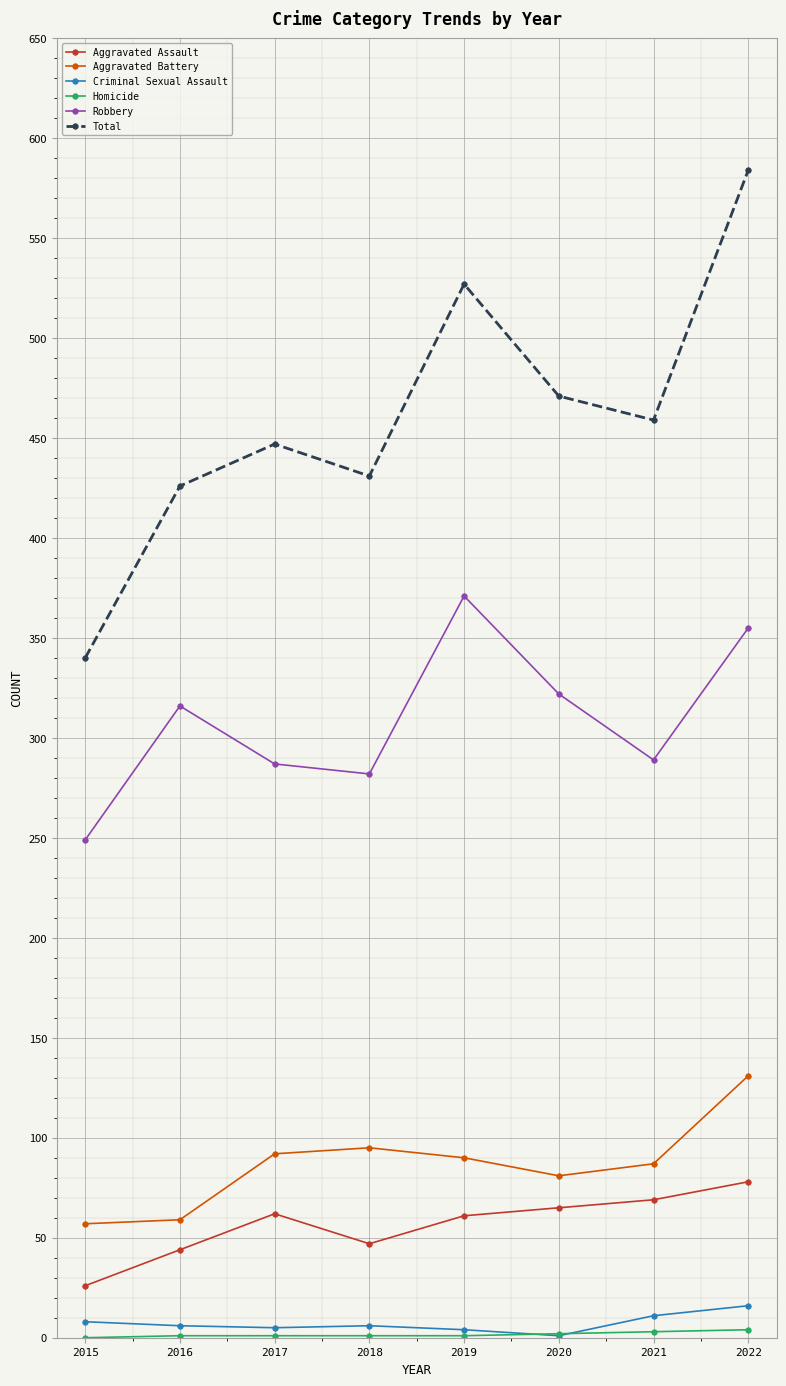

Where does the Criminal Sexual Assault series first go above 6?

2015